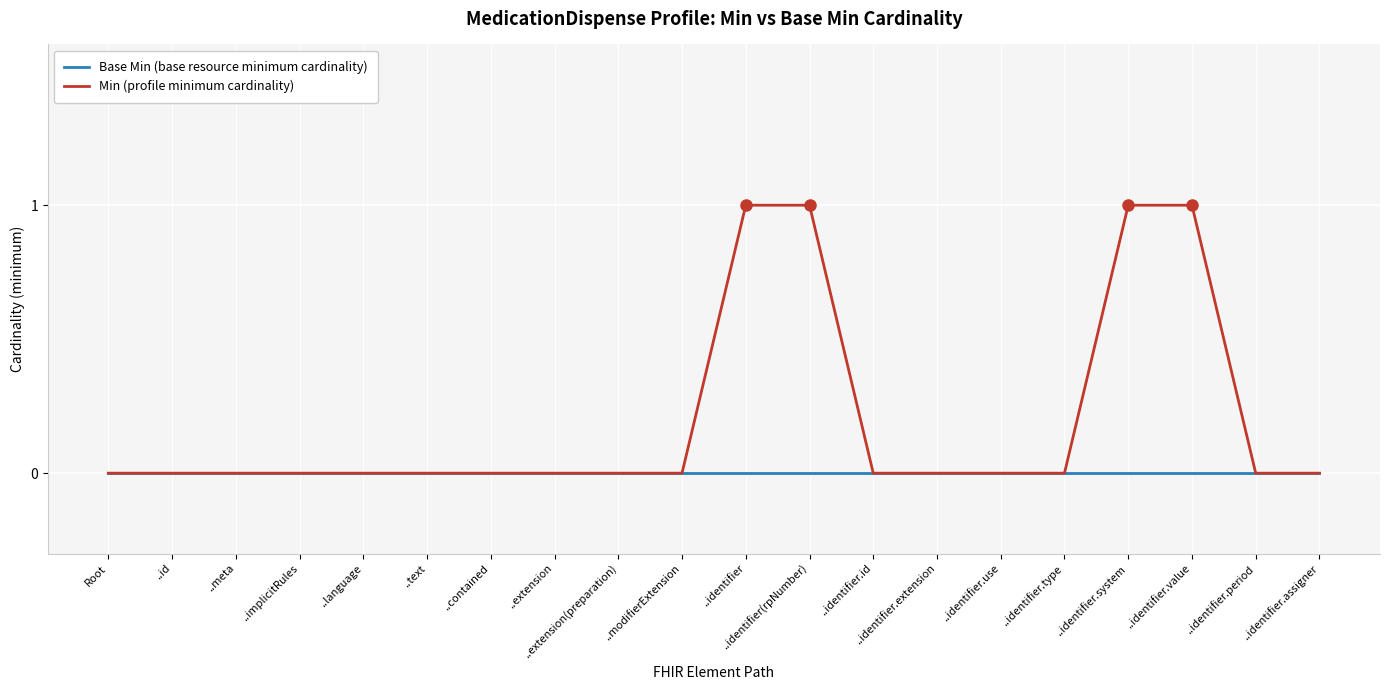

How many series are shown in this chart?

2